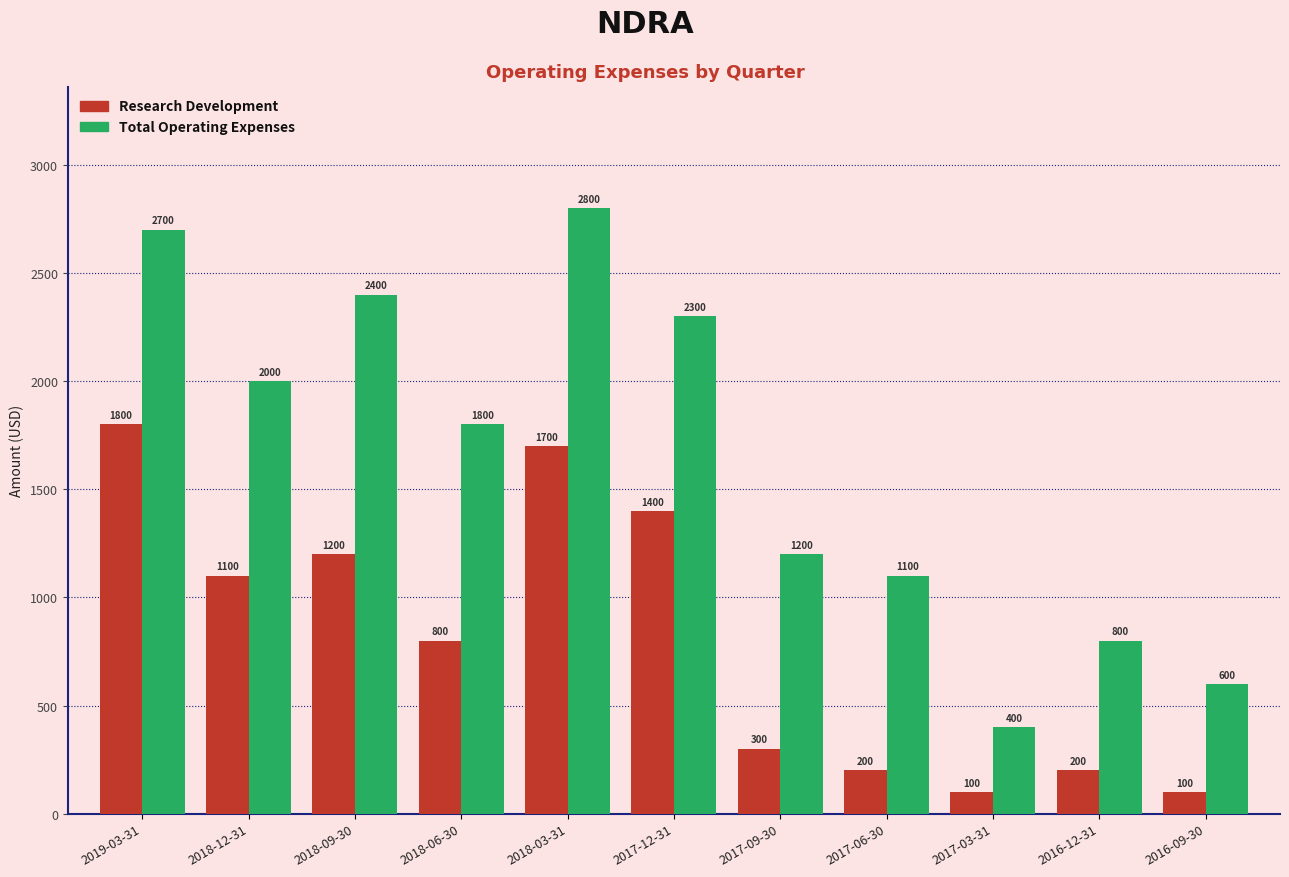

The Research Development series shows 1077 at 2018-06-30. True or false?

False